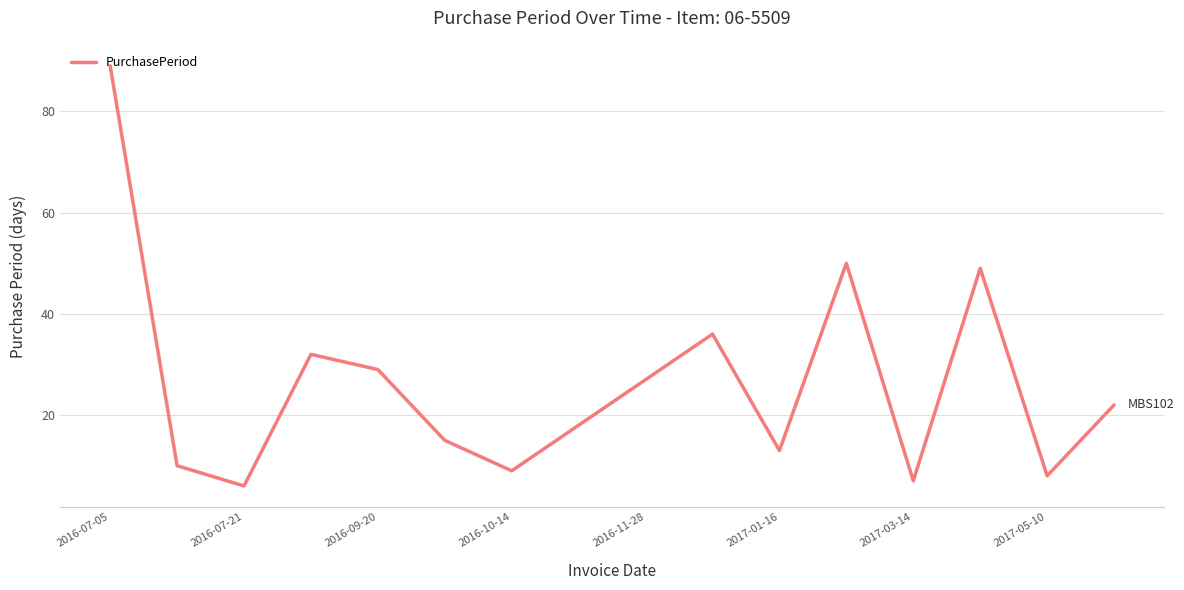

What is the difference between the maximum and minimum values?

83